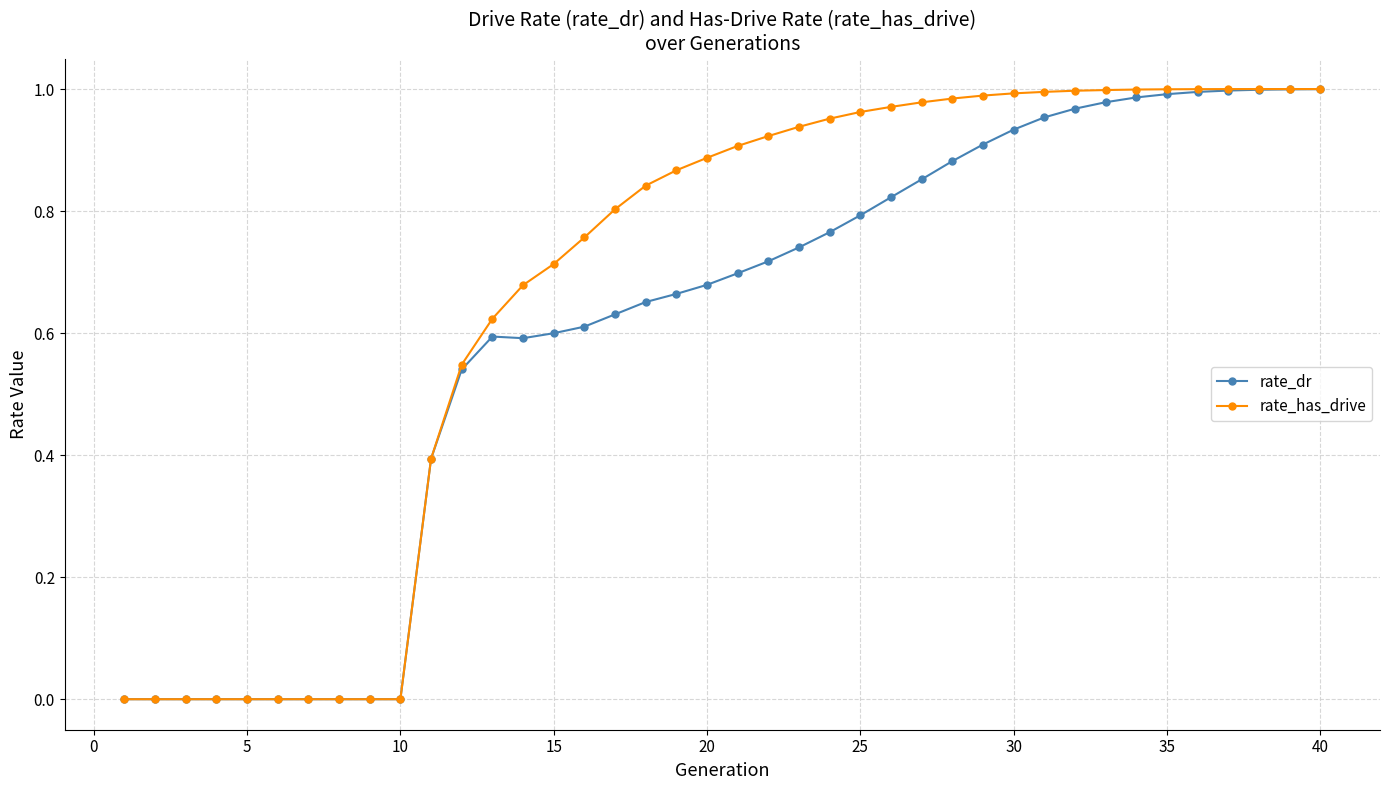

Rank the series by their average value, from highest to lowest.

rate_has_drive, rate_dr